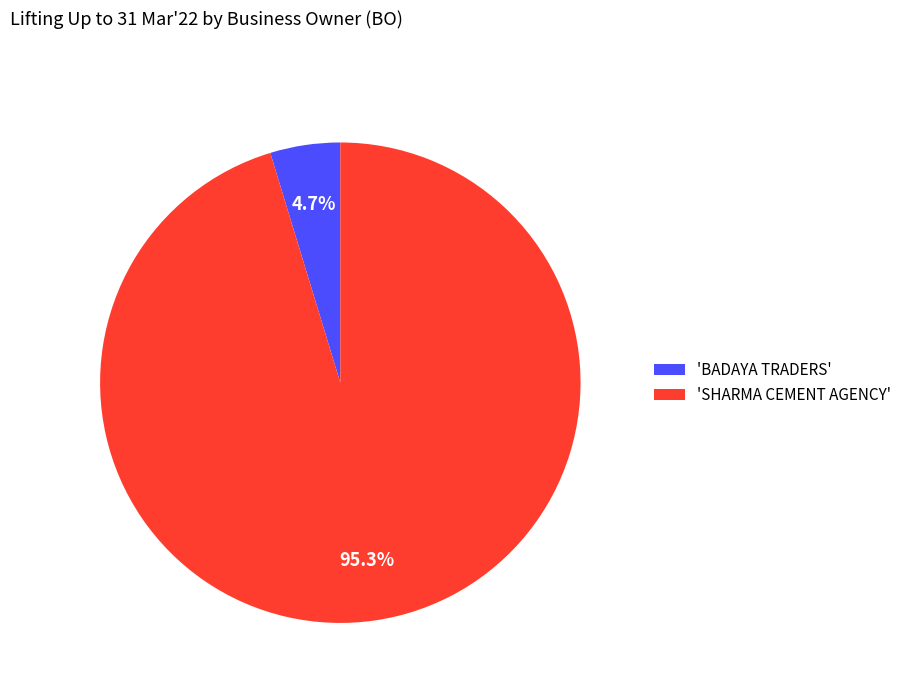

Is 'SHARMA CEMENT AGENCY' the majority of the pie?

Yes